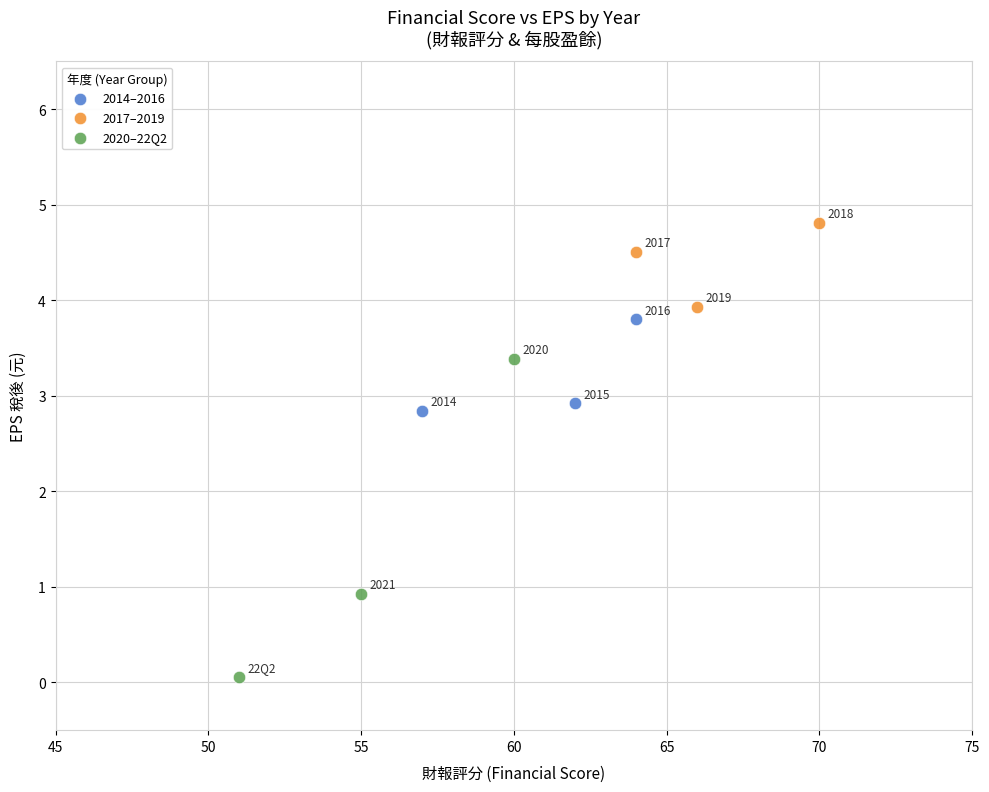

Which series reaches the minimum Y coordinate?

2020–22Q2